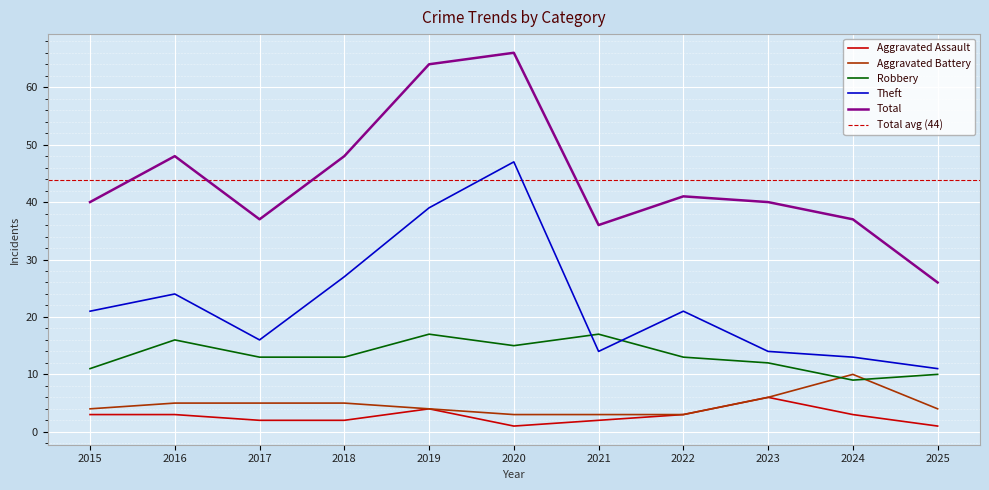

Count the Aggravated Assault values in the range 2 to 3.

7